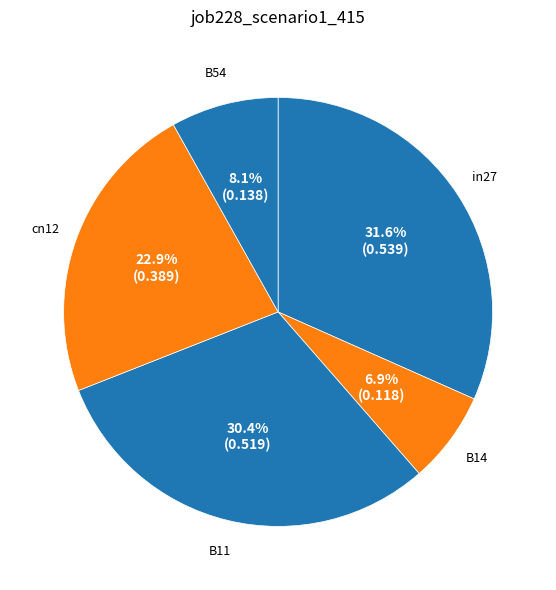

Which has a higher value, B14 or B11?

B11